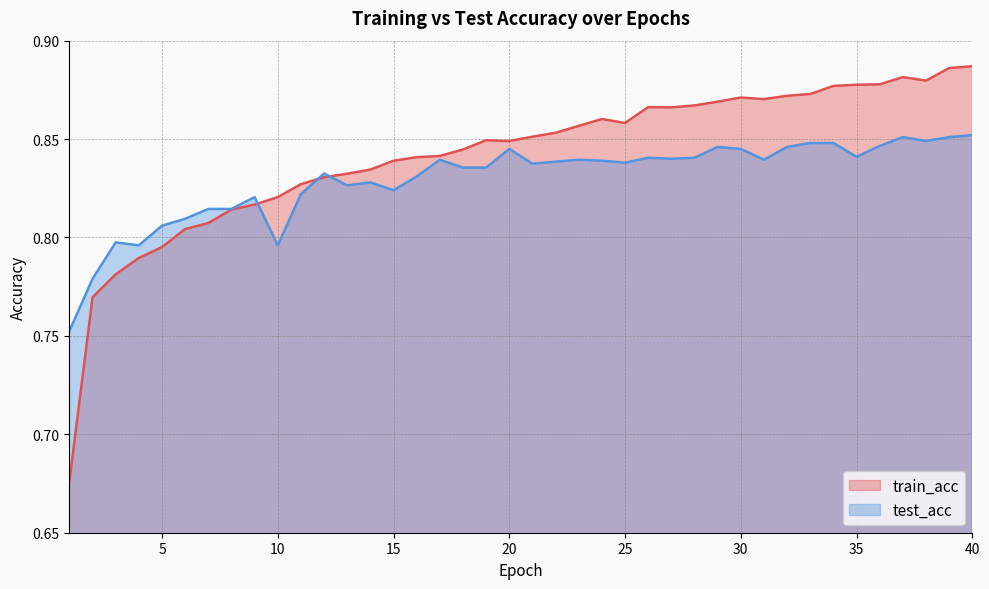

What are all the series names shown in the legend?

train_acc, test_acc